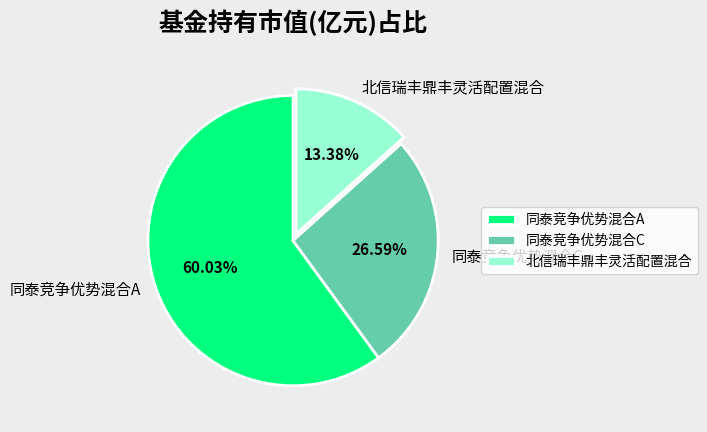

What is the smallest slice in the pie chart?

北信瑞丰鼎丰灵活配置混合